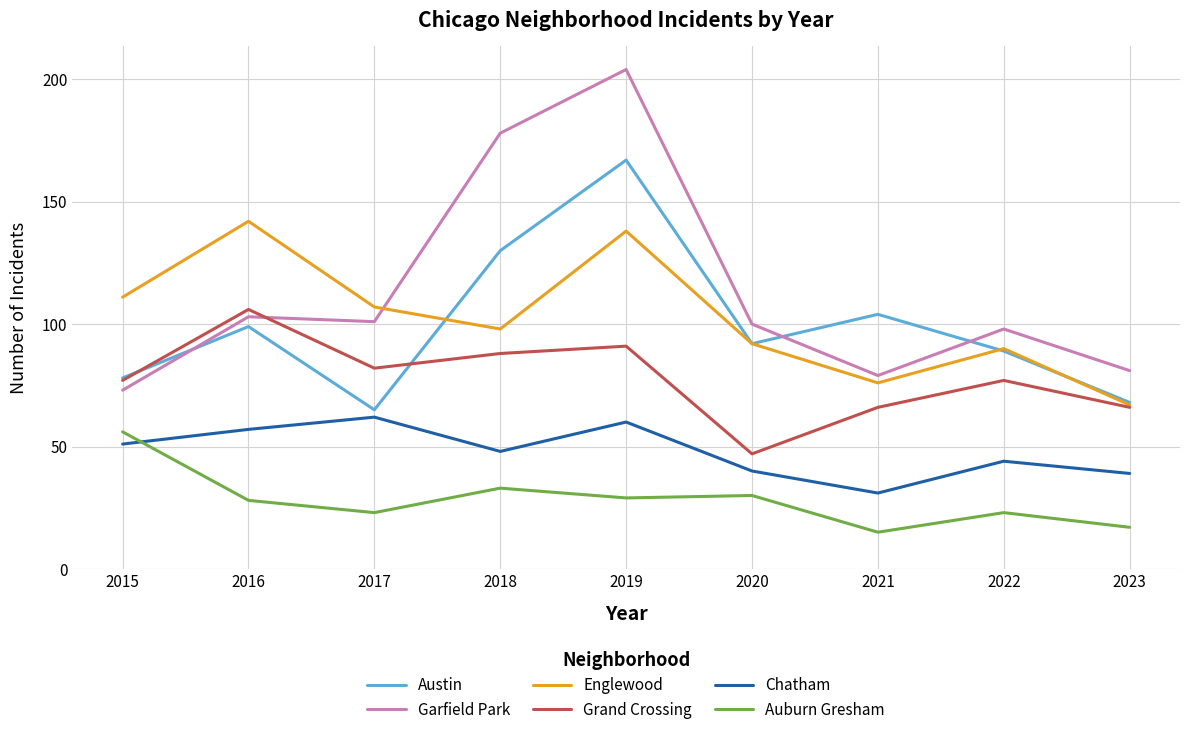

At which label does Garfield Park reach its minimum?

2015